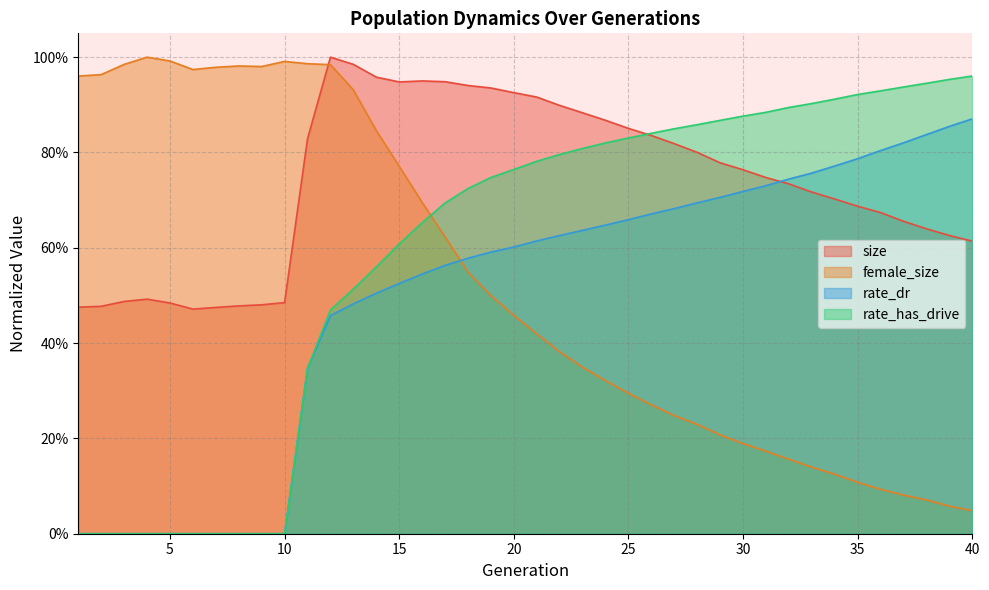

What is the difference between the rate_has_drive values at 35 and 3?

0.9